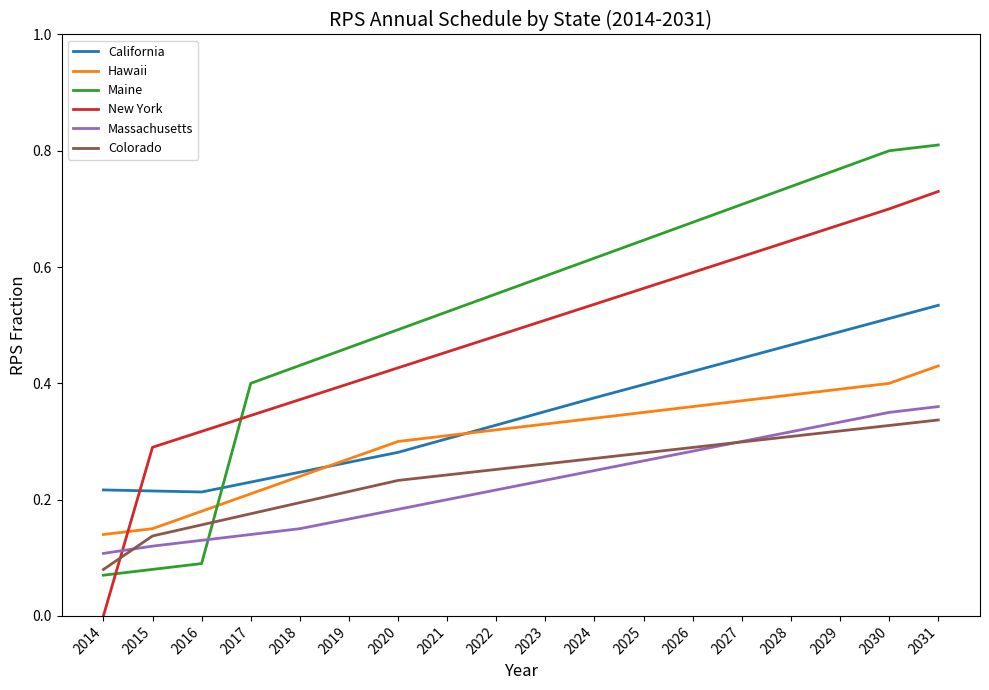

How many intersections are there between California and Maine?

1